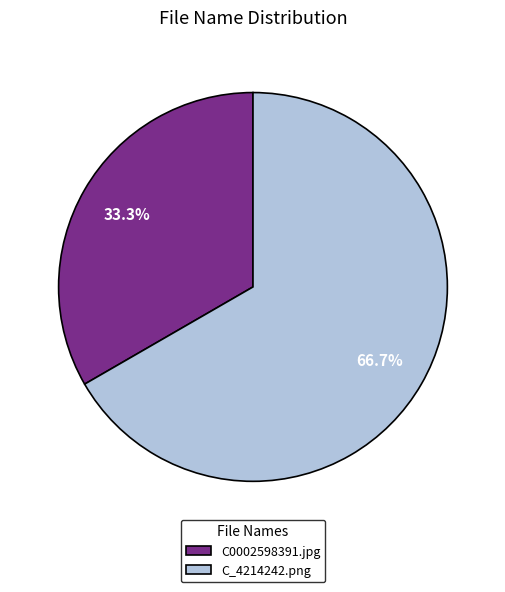

What is the smallest slice in the pie chart?

C0002598391.jpg